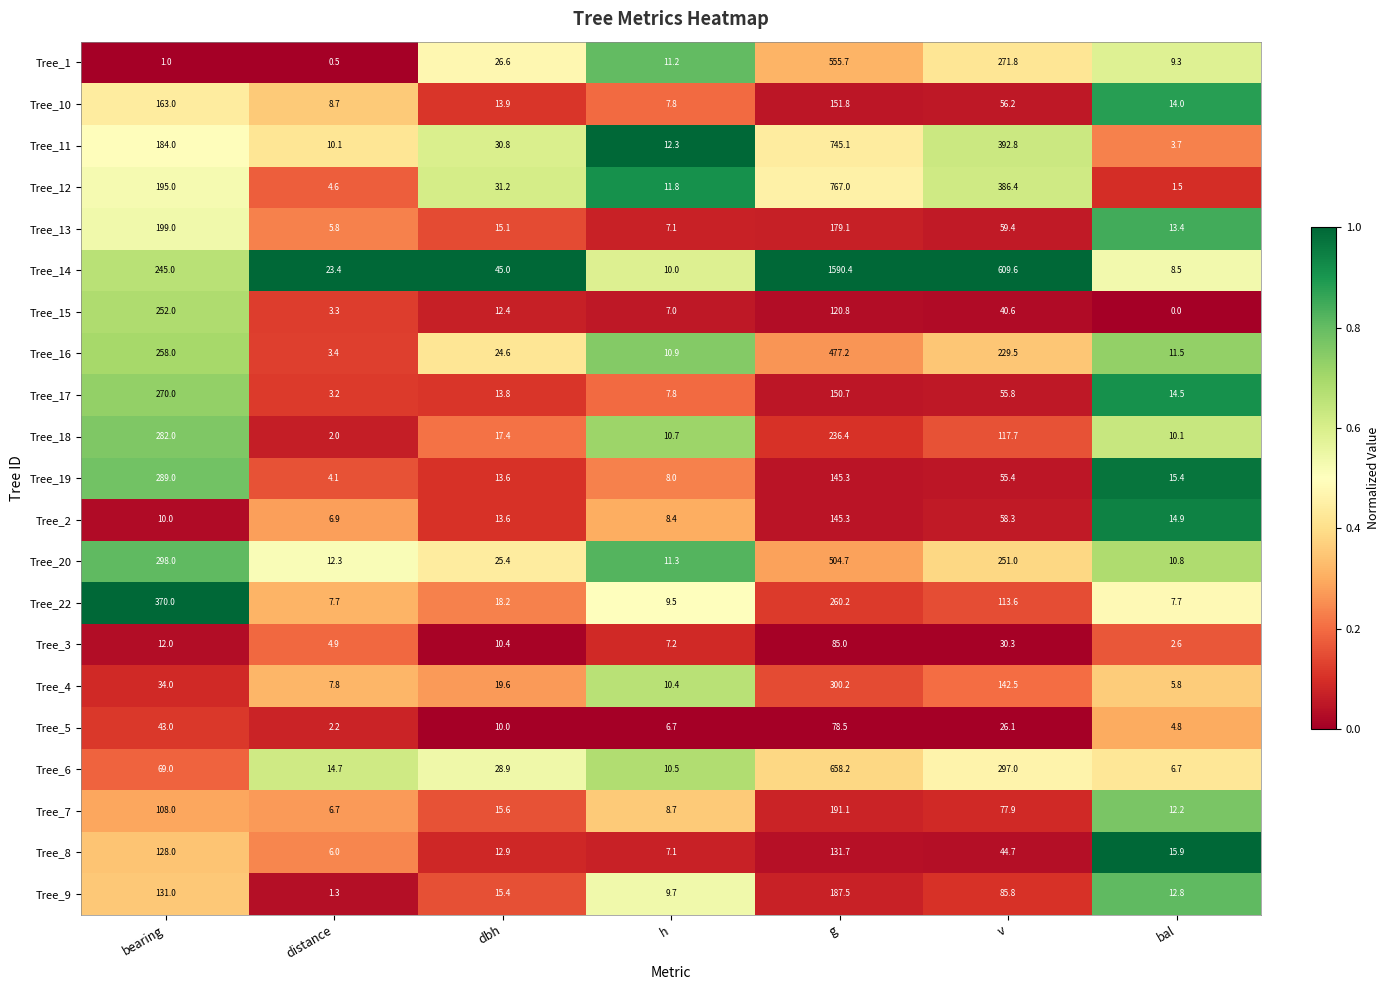

Which series has the largest total across all categories?

Tree_14